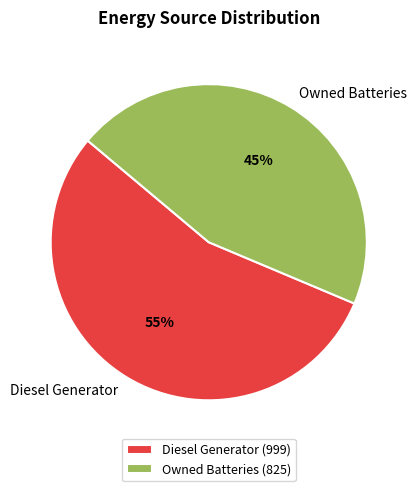

Is it true that Diesel Generator is 55% of the pie?

True